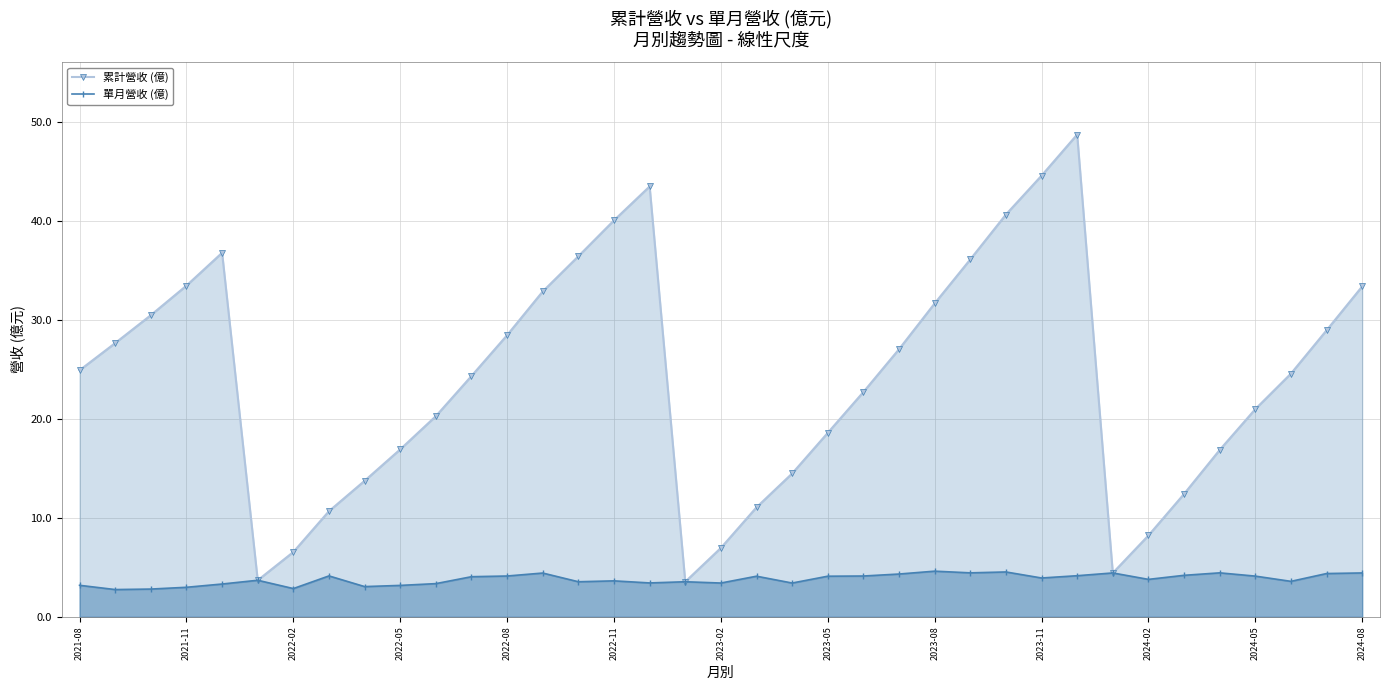

Where does the 單月營收 (億) series first go above 3?

2021-08